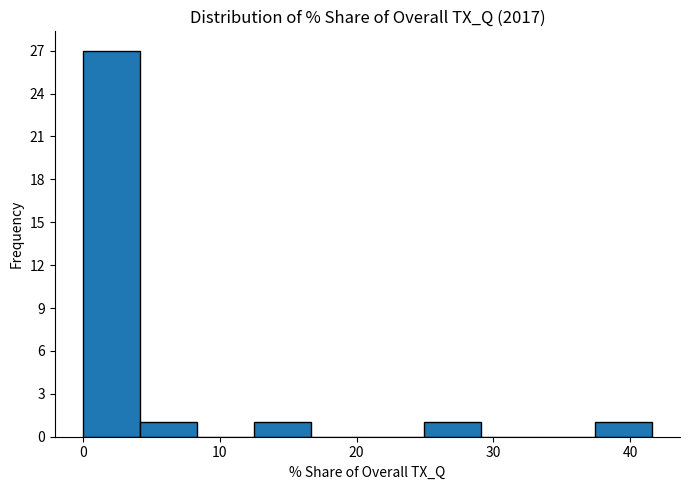

Reading left to right, list every bar in this chart as the range it spans on the x-axis followed by its height. Neither the bar edges nor the heights are printed on the chart, so give them approximately, as read against the axes.

0 to 4: 27
4 to 8: 1
8 to 12: 0
12 to 17: 1
17 to 21: 0
21 to 25: 0
25 to 29: 1
29 to 33: 0
33 to 37: 0
37 to 42: 1